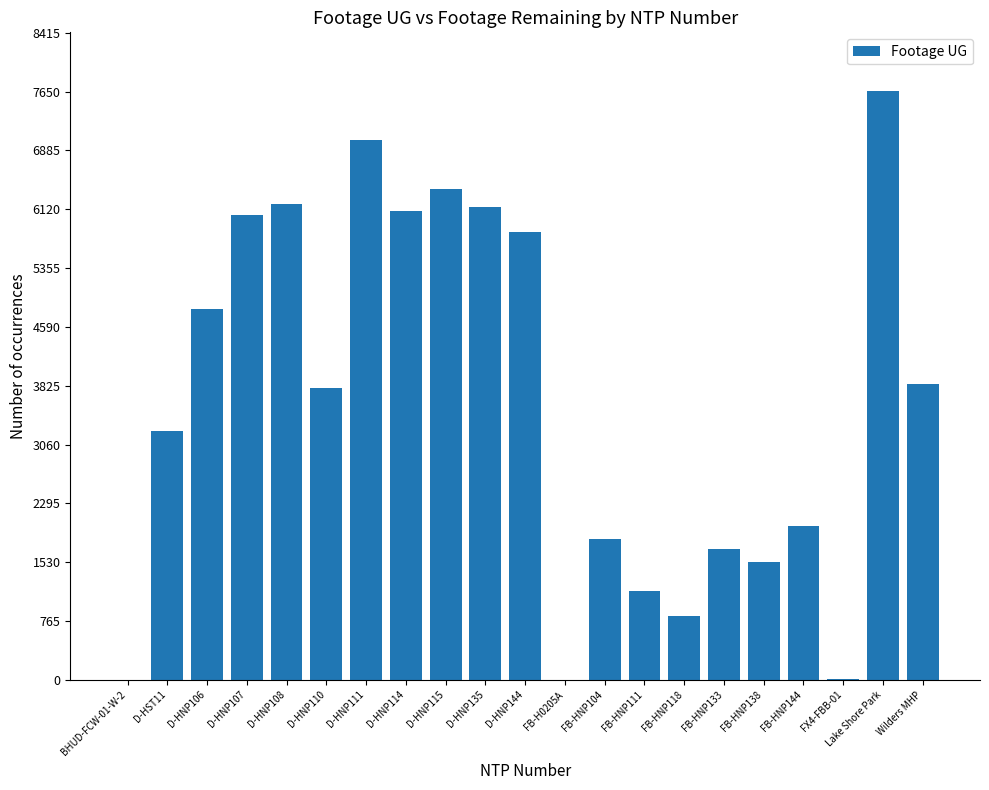

What is the ratio of the value at D-HNP115 to the value at Lake Shore Park?

0.8